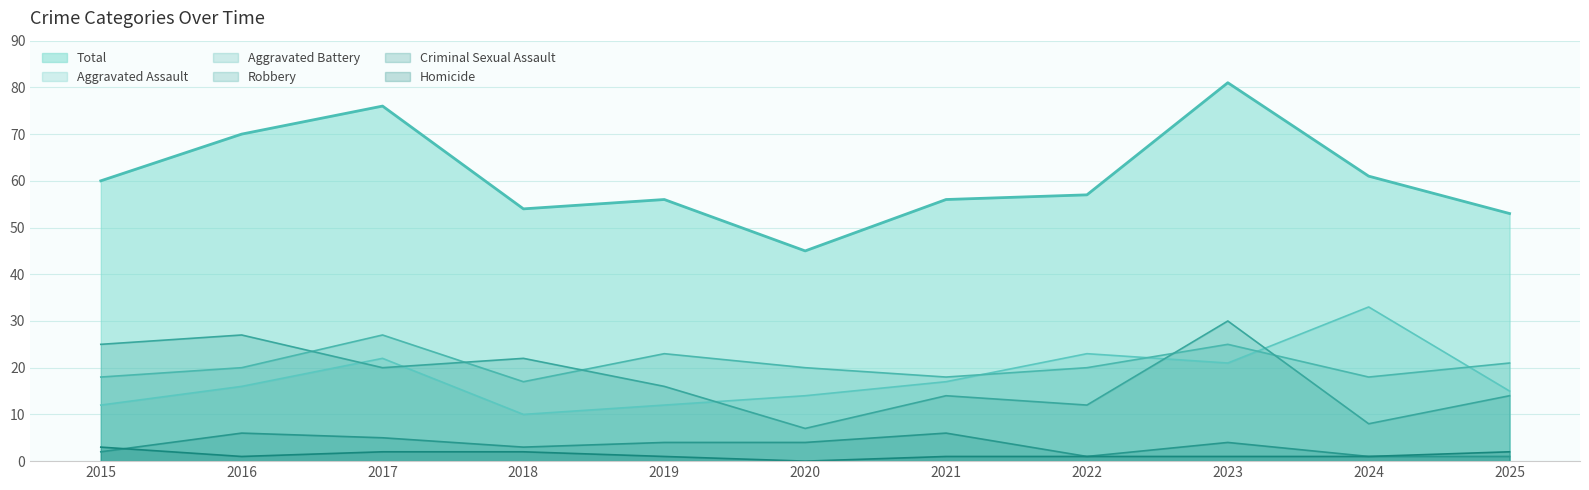

Rank the series at 2019 from highest to lowest value.

Total, Aggravated Battery, Robbery, Aggravated Assault, Criminal Sexual Assault, Homicide